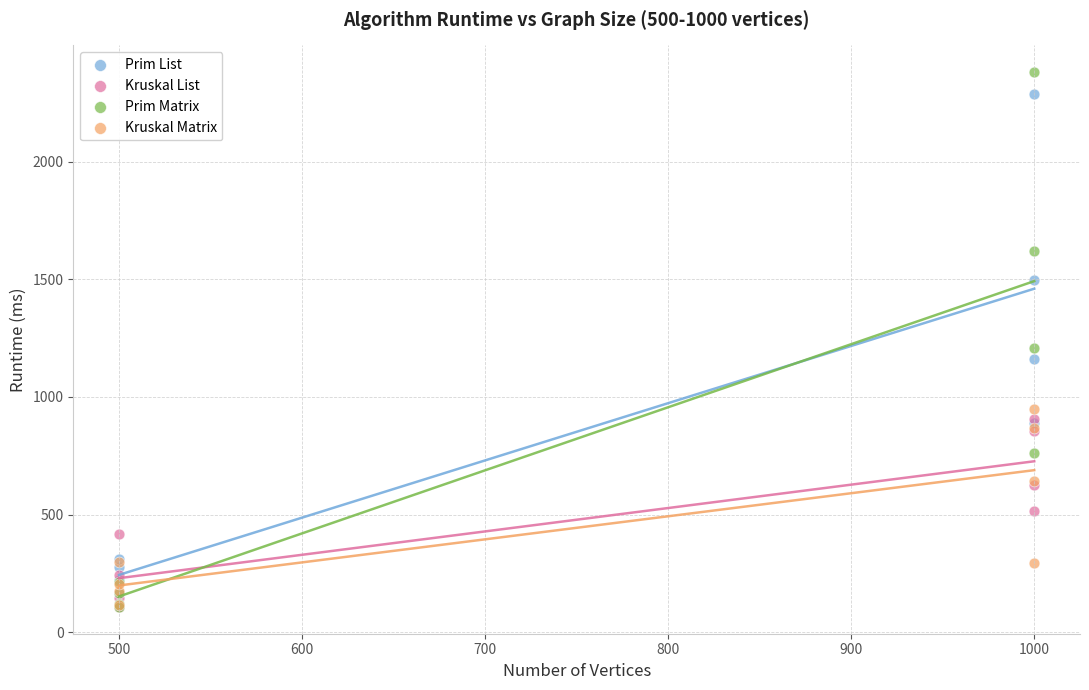

What are all the series names shown in the legend?

Prim List, Kruskal List, Prim Matrix, Kruskal Matrix